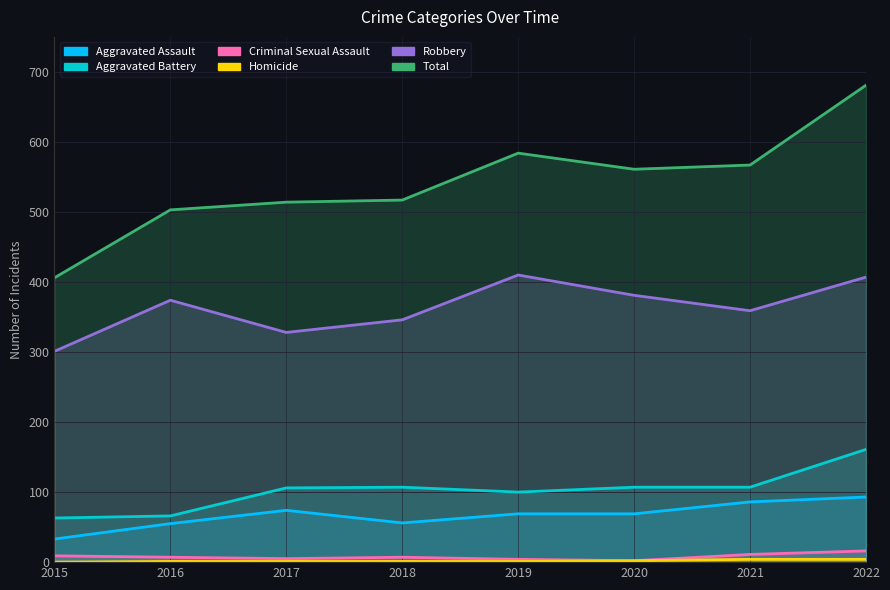

Which category has the lowest value in the Aggravated Assault series?

2015